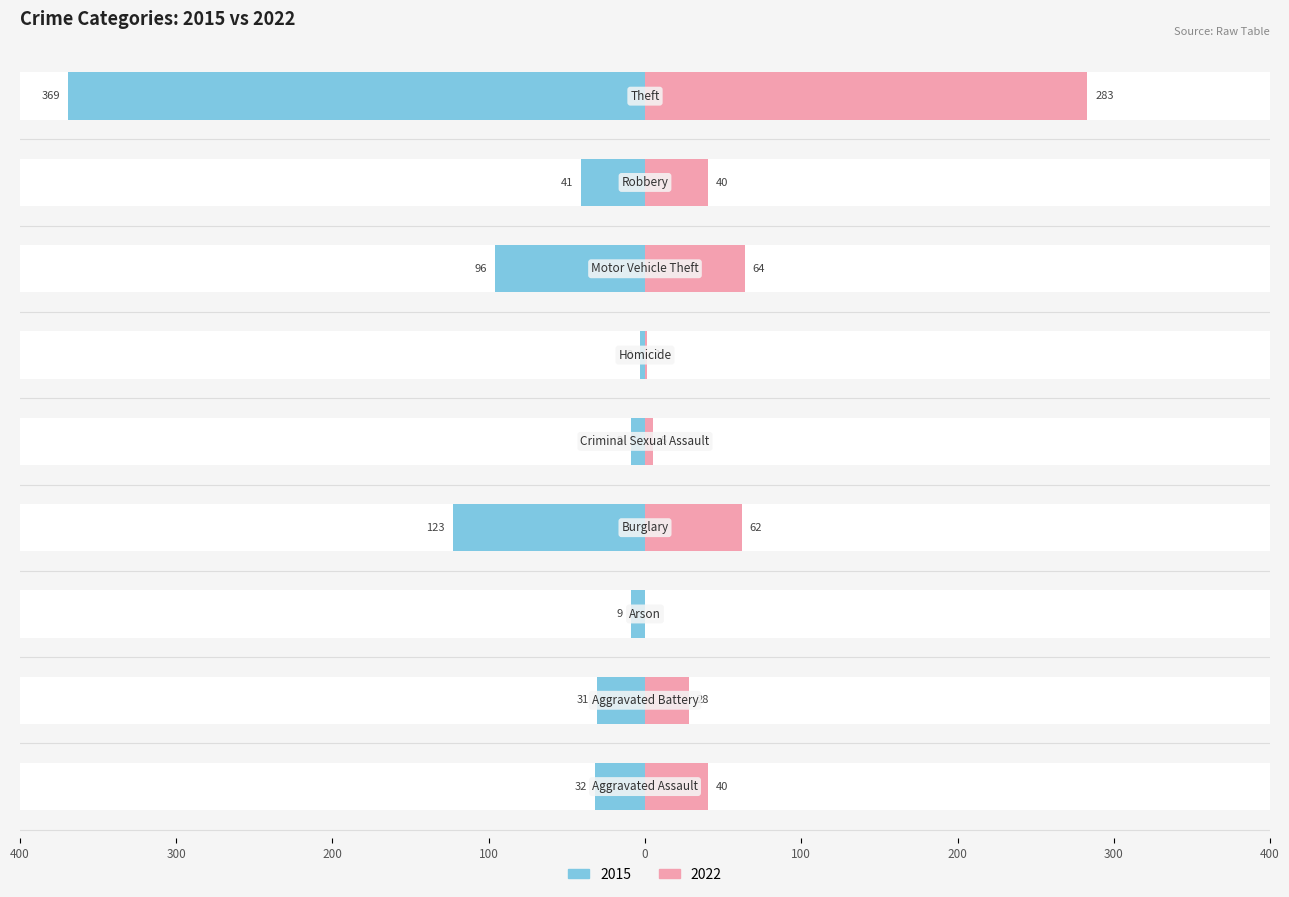

What is the difference between the maximum and minimum values in the 2015 series?

366